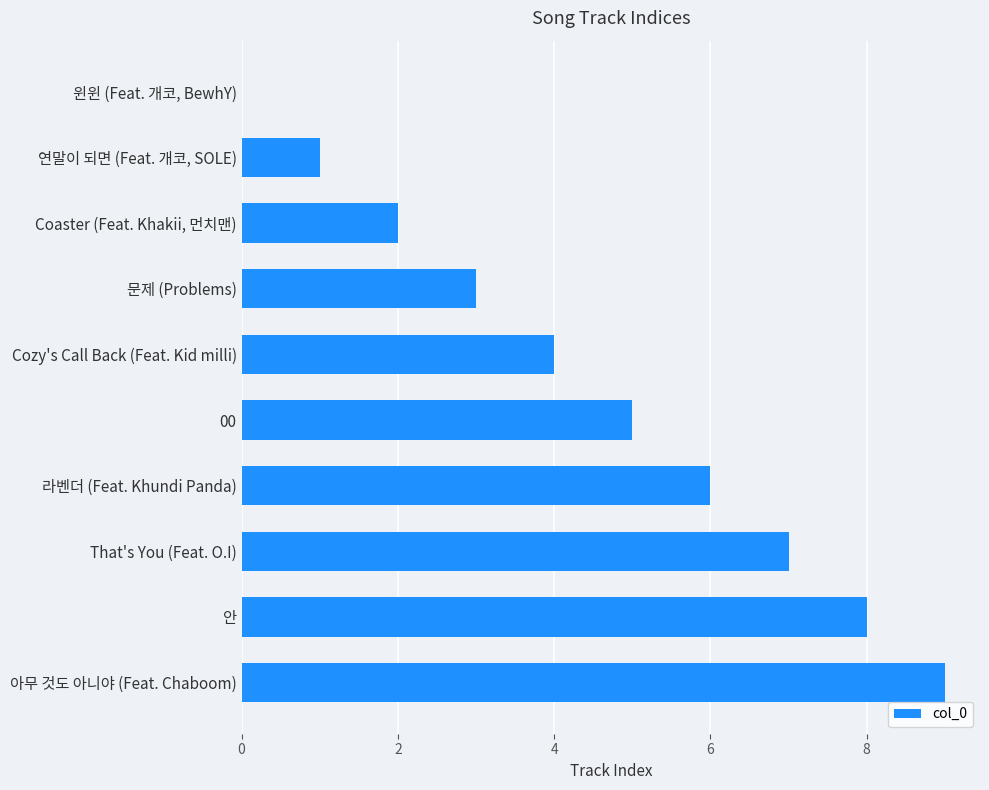

What is the sum of all values?

45